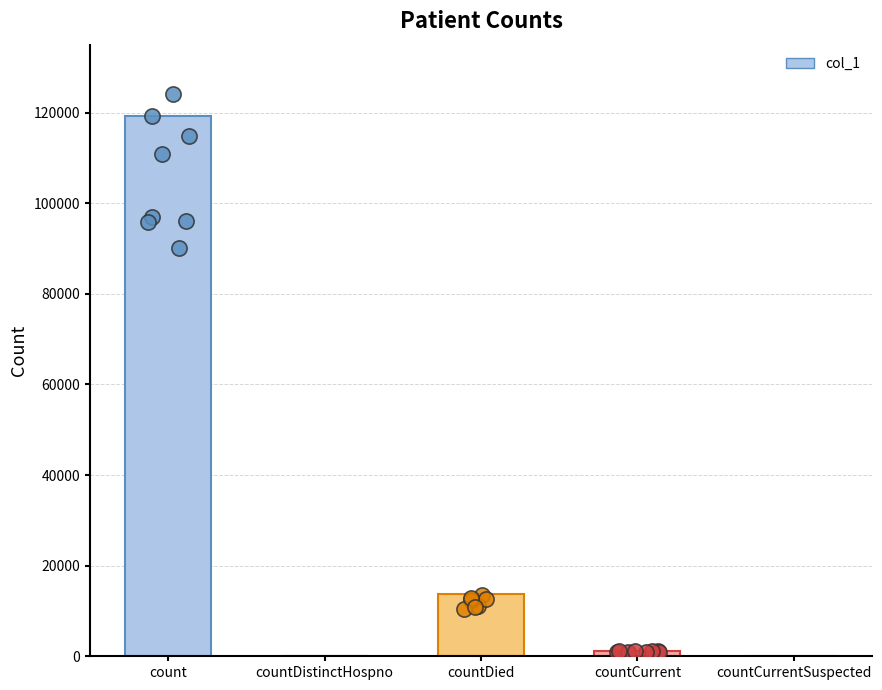

What is the change in value from count to countCurrent?

-118072